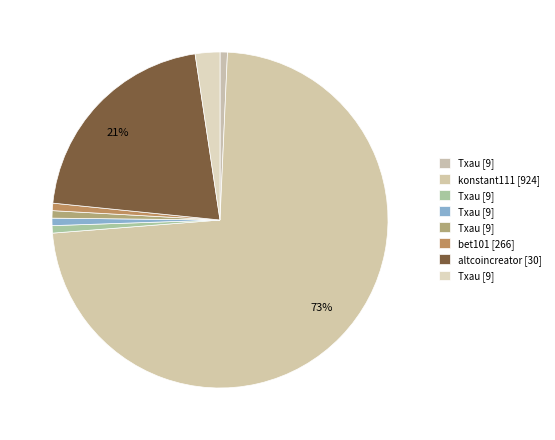

Which slice represents more than half of the pie?

konstant111 (msg47393843)